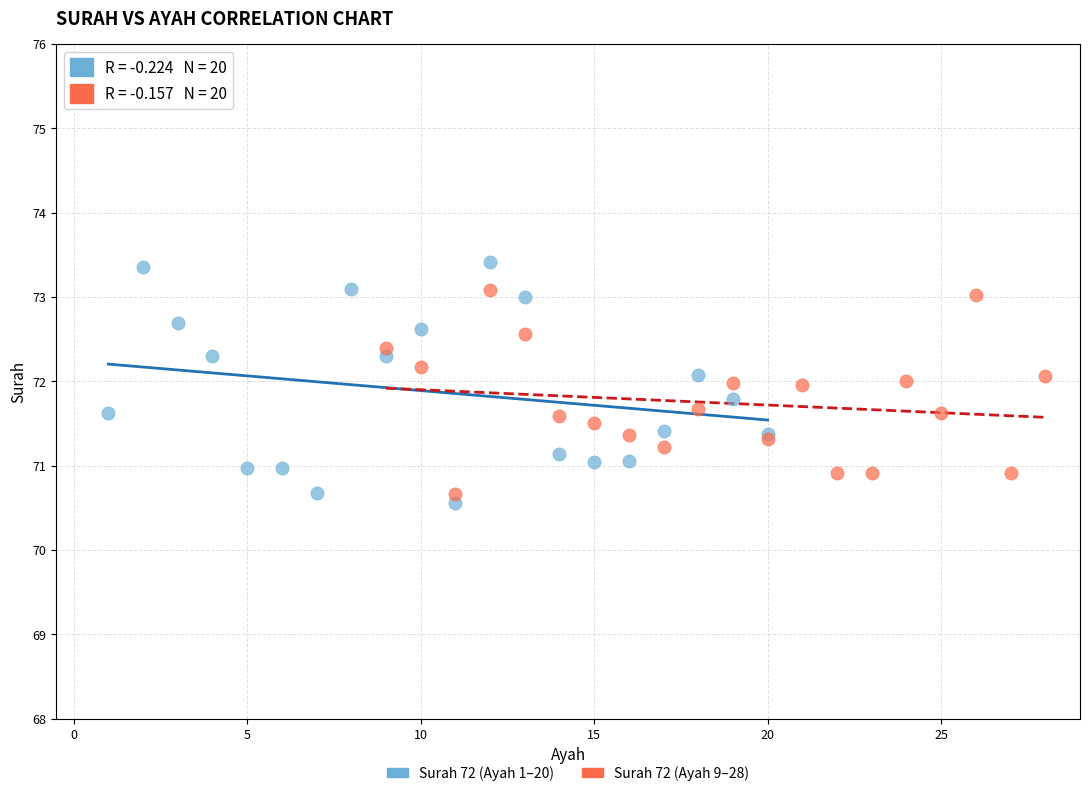

What are all the series names shown in the legend?

Surah 72 (Ayah 1–20), Surah 72 (Ayah 9–28)